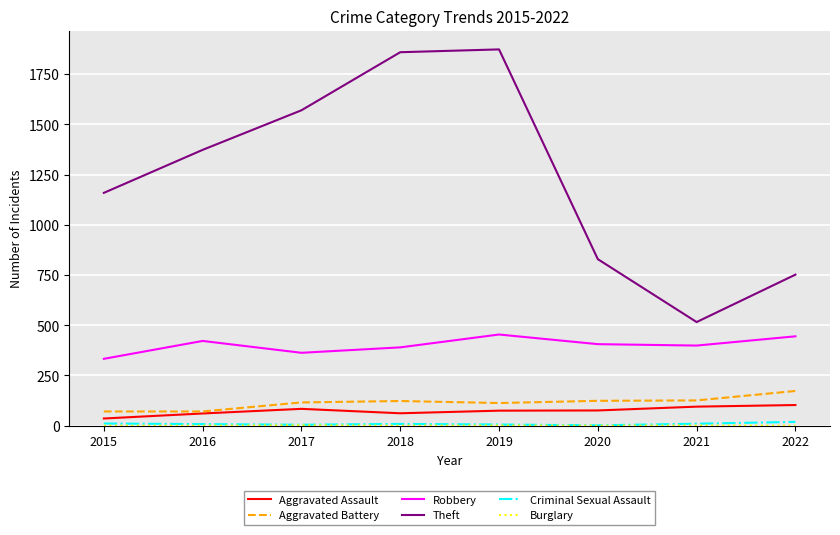

Is this an area chart (filled region under the line)?

No